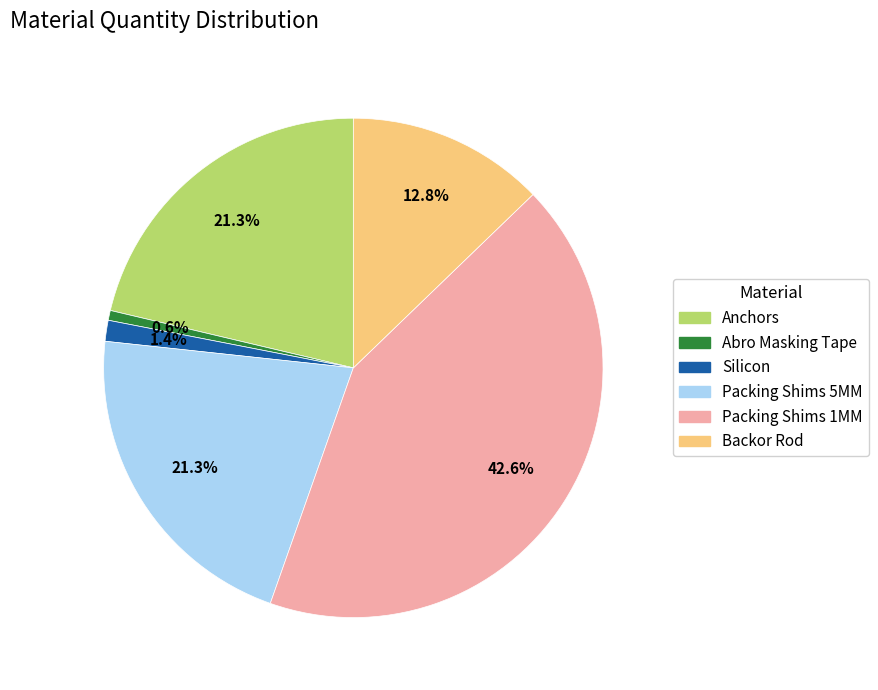

Is it true that Anchors is 36% of the pie?

False